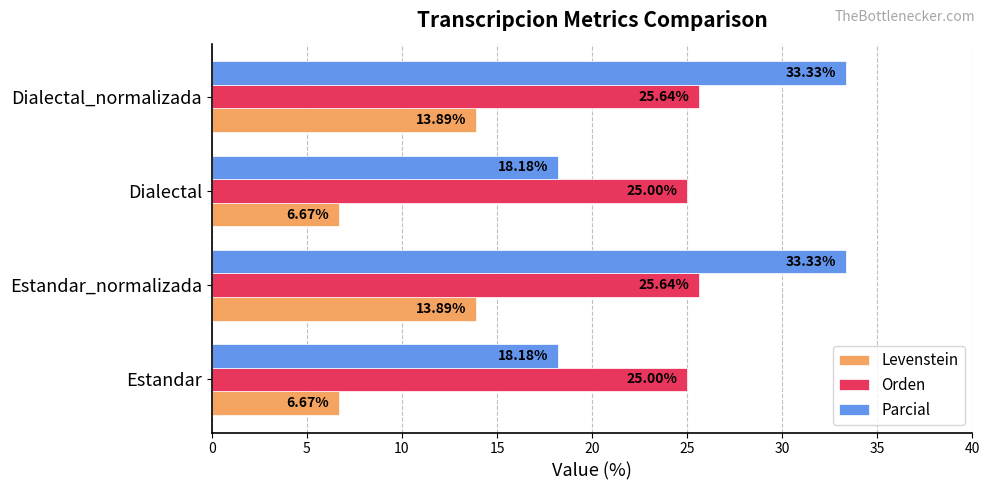

What is the difference between the maximum and minimum values in the Levenstein series?

7.2